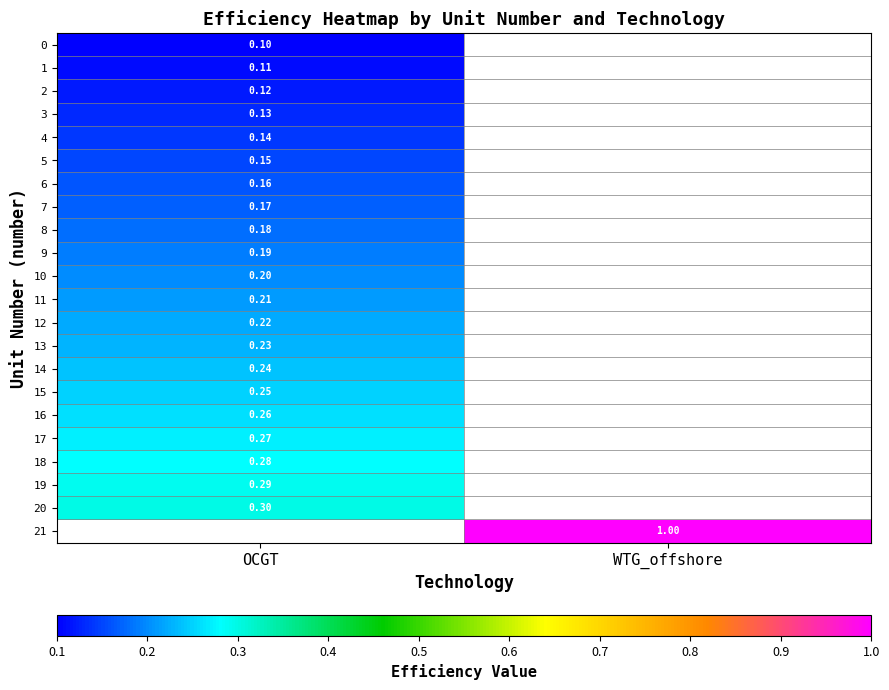

Where is 8 nearest to the value 0?

OCGT